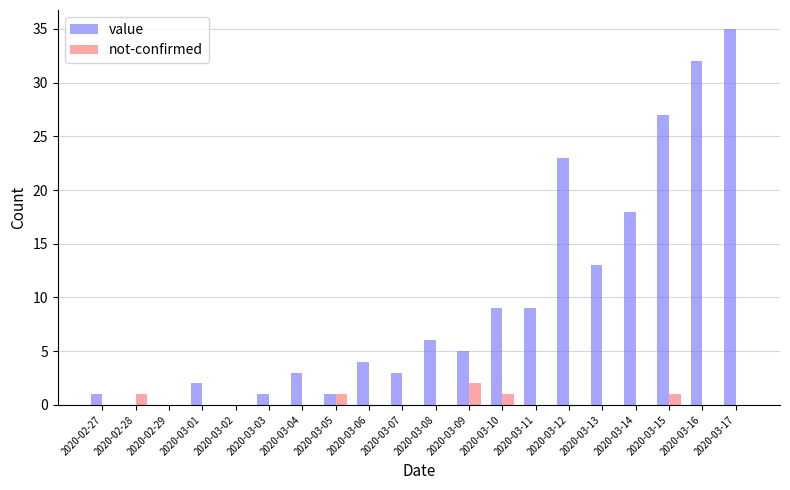

The value series shows 12 at 2020-03-02. True or false?

False